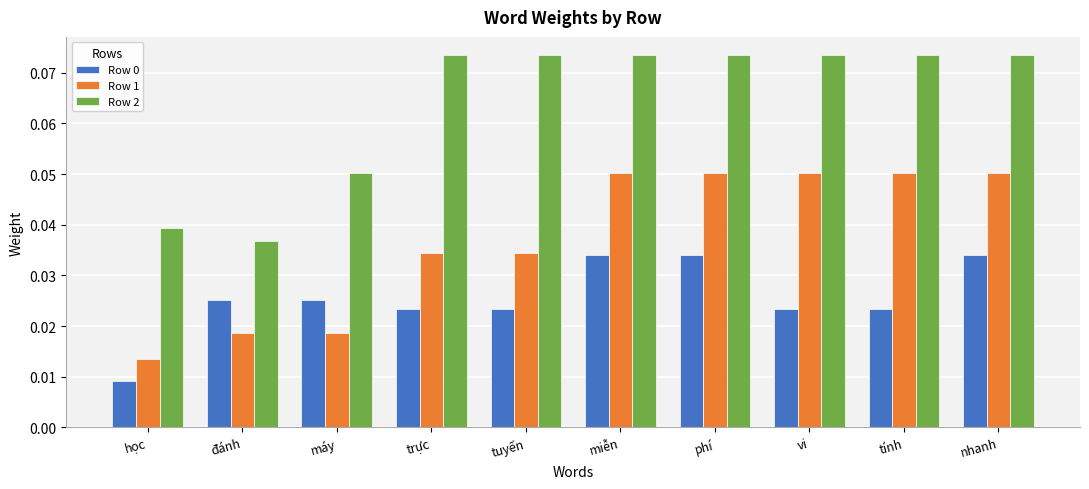

Is the value of Row 2 at phí greater than the value of Row 0 at máy?

Yes